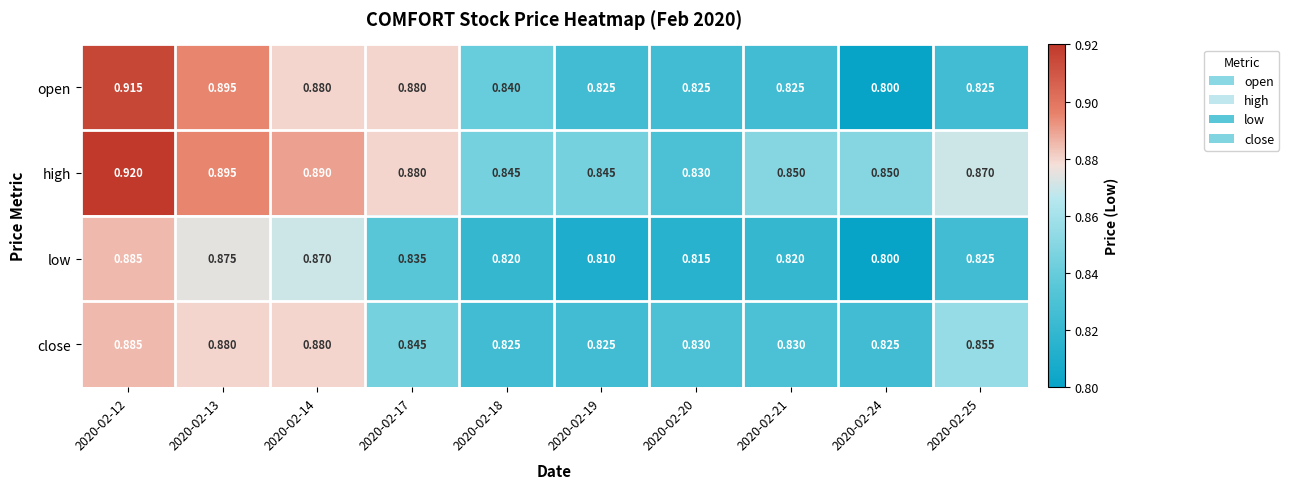

Which series has the largest range (max minus min)?

open